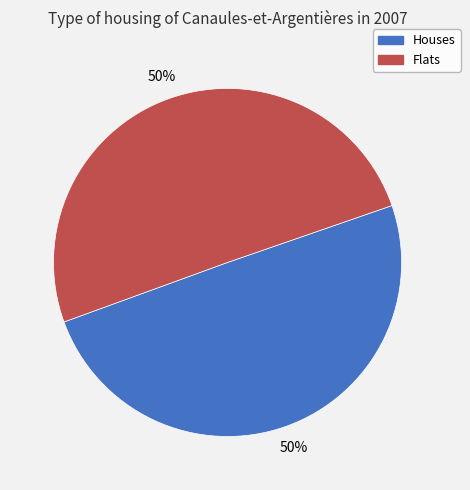

To the nearest percent, what is the average slice percentage?

50%